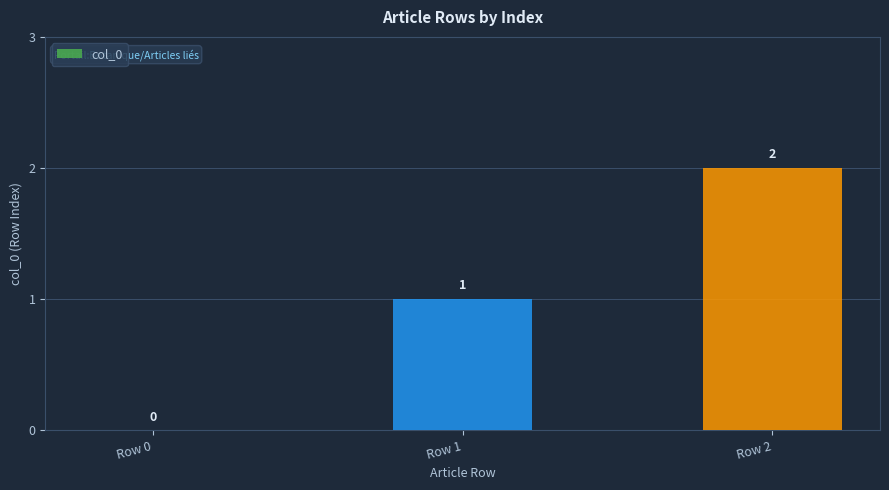

What is the sum of all values?

3